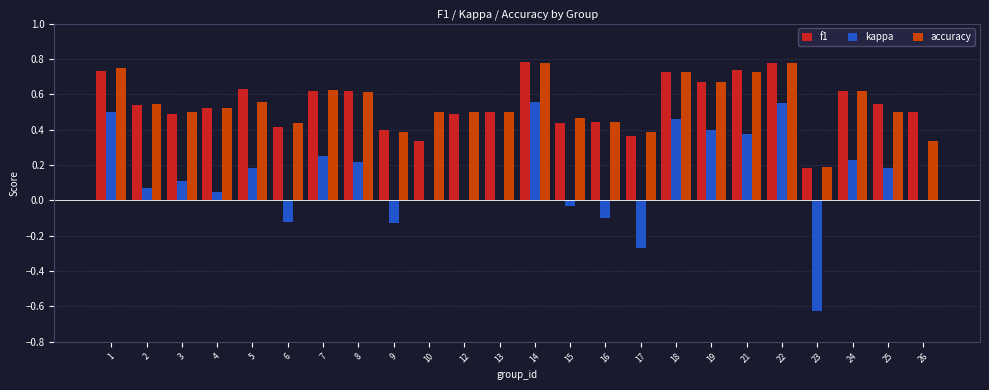

What is the total value across all series at 4?

1.1